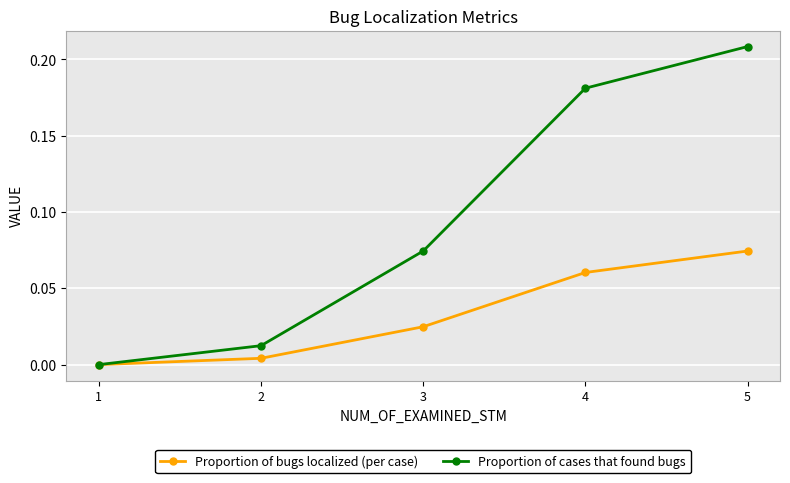

Rank the series by their average value, from highest to lowest.

Proportion of cases that found bugs, Proportion of bugs localized (per case)